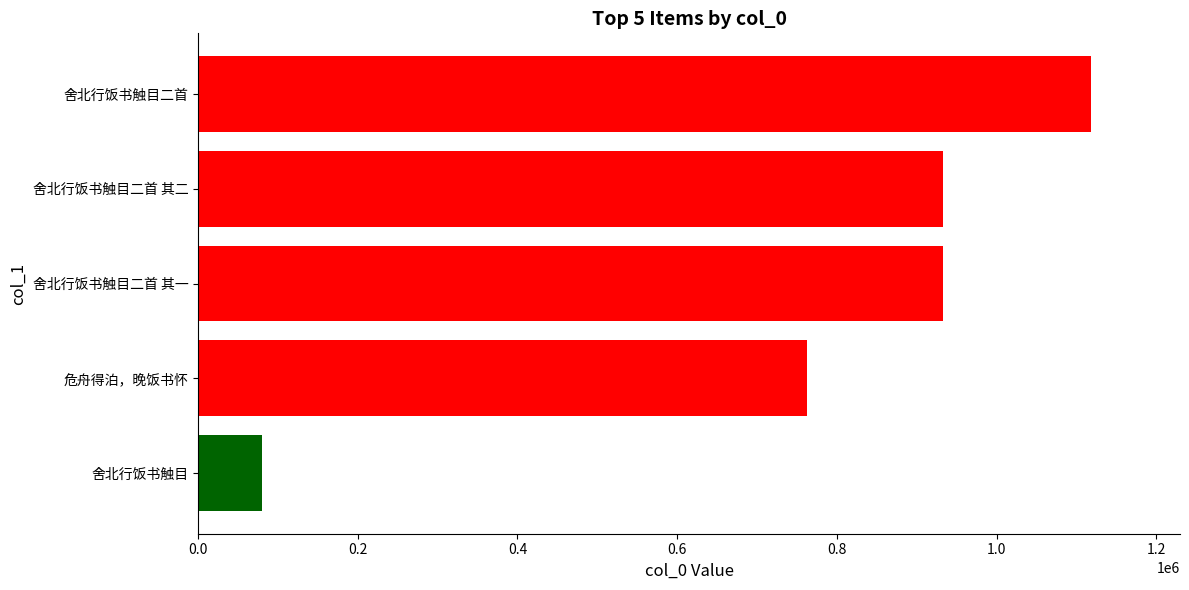

Which has a higher value, 舍北行饭书触目 or 舍北行饭书触目二首 其一?

舍北行饭书触目二首 其一